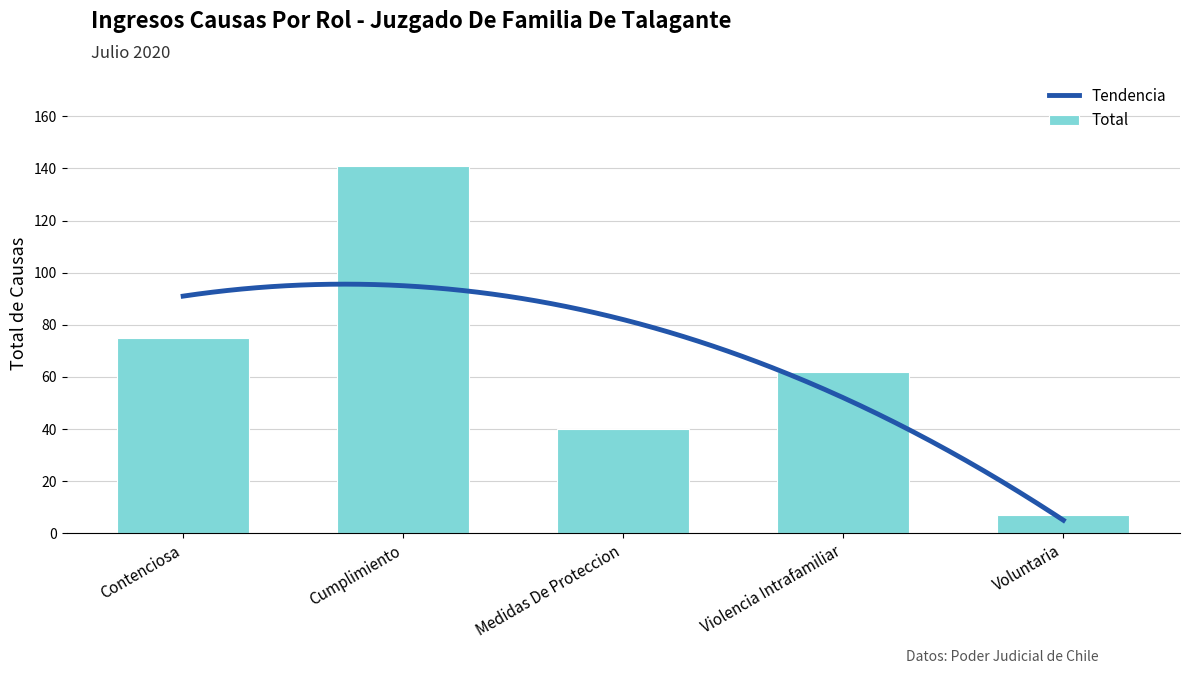

What is the average value?

65